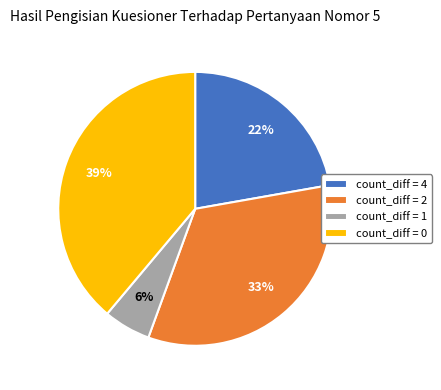

The count_diff = 4 slice represents 22% of the pie. True or false?

True